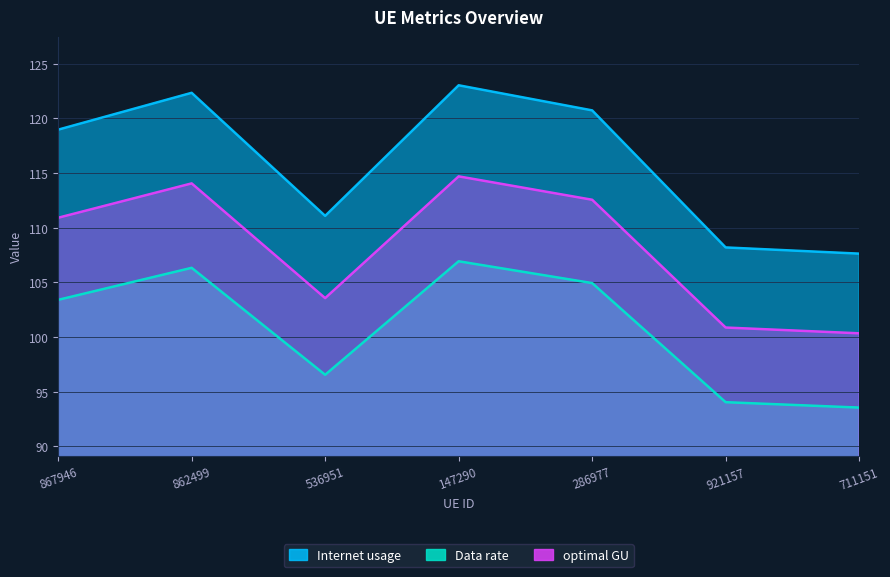

What is the average value of the Data rate series?

116.0